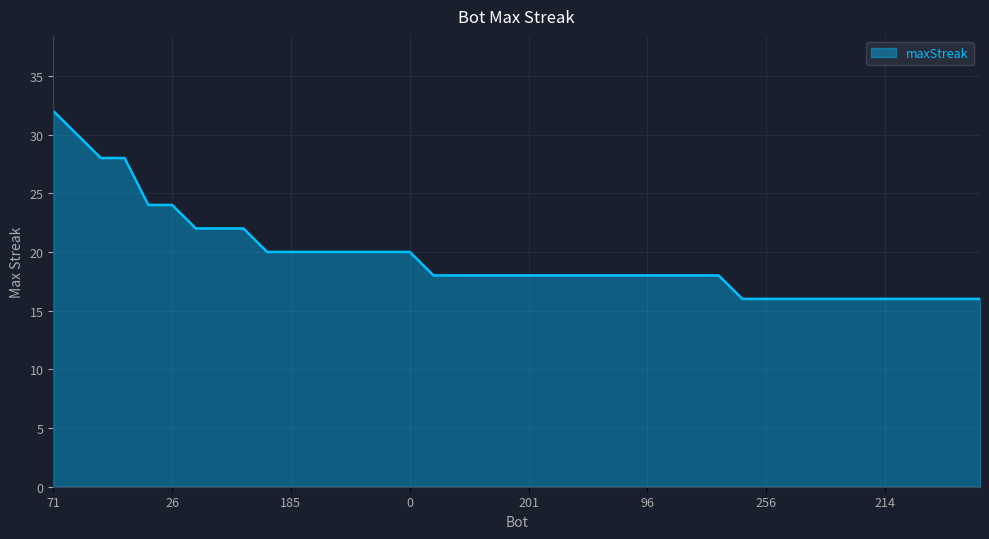

Count the values in the range 16 to 20.

31